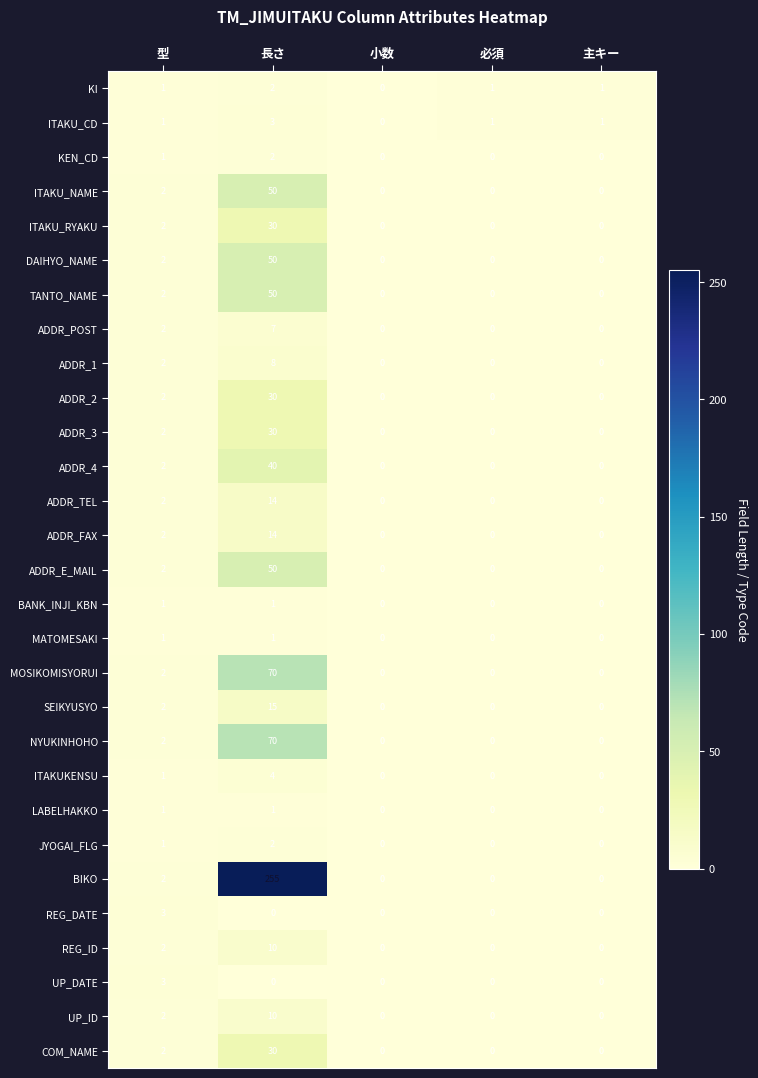

The JYOGAI_FLG series shows 0 at 主キー. True or false?

True